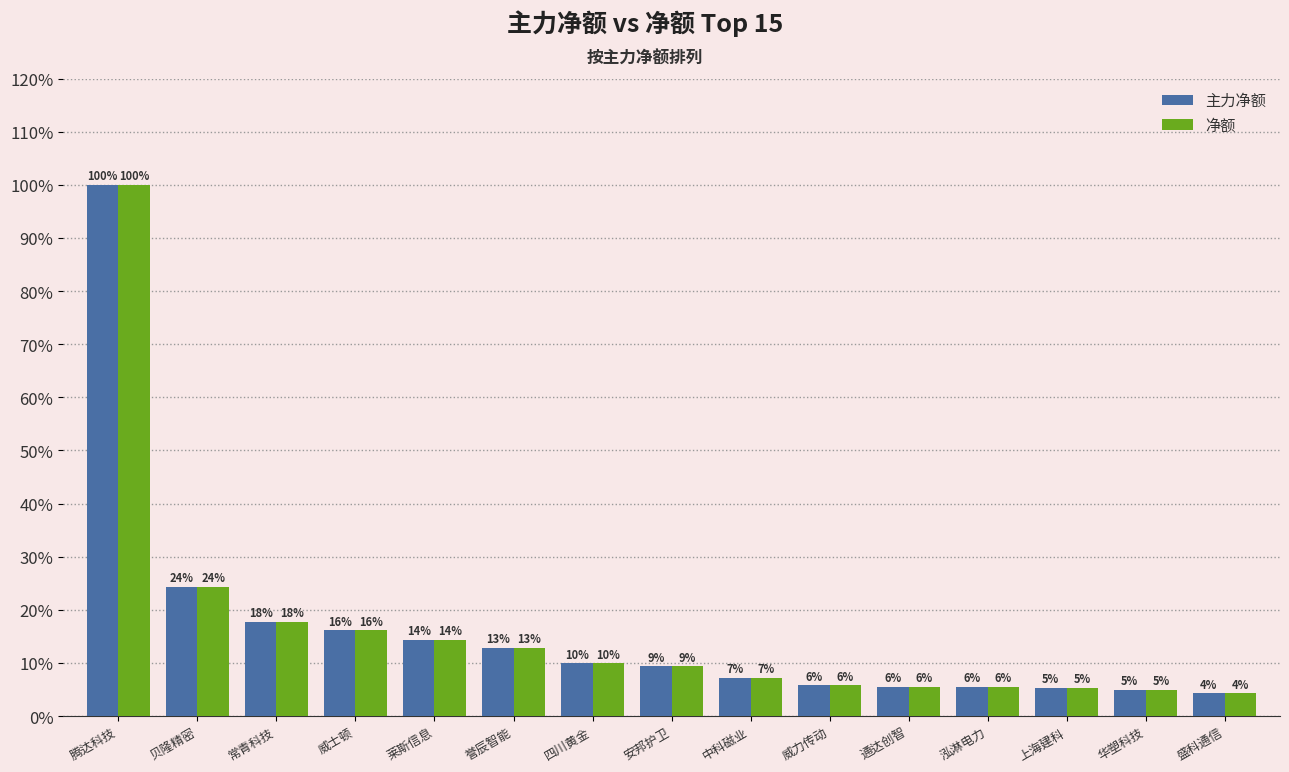

Reading right to left, list all the values displayed in this chart.

主力净额: 盛科通信=1806800	华塑科技=2098273	上海建科=2256232	泓淋电力=2345122	通达创智=2346125	威力传动=2455945	中科磁业=3024381	安邦护卫=3954855	四川黄金=4187175	誉辰智能=5439324	莱斯信息=6055295	威士顿=6829746	常青科技=7507844	贝隆精密=10268756	腾达科技=42286989
净额: 盛科通信=1806800	华塑科技=2098273	上海建科=2256232	泓淋电力=2345122	通达创智=2346125	威力传动=2455945	中科磁业=3024381	安邦护卫=3954855	四川黄金=4187175	誉辰智能=5439324	莱斯信息=6055295	威士顿=6829746	常青科技=7507844	贝隆精密=10268756	腾达科技=42286989